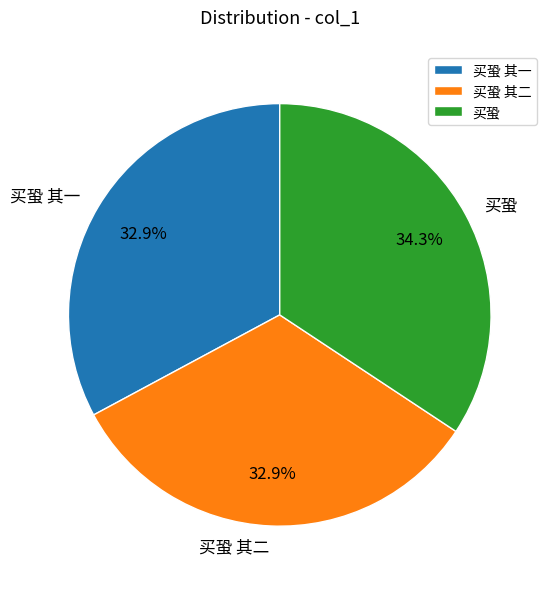

To the nearest percent, what is the difference between the 买蛩 其一 and 买蛩 slice percentages?

1%